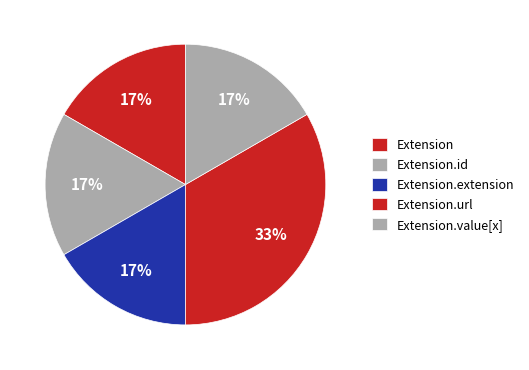

How many slices are in this pie chart?

5